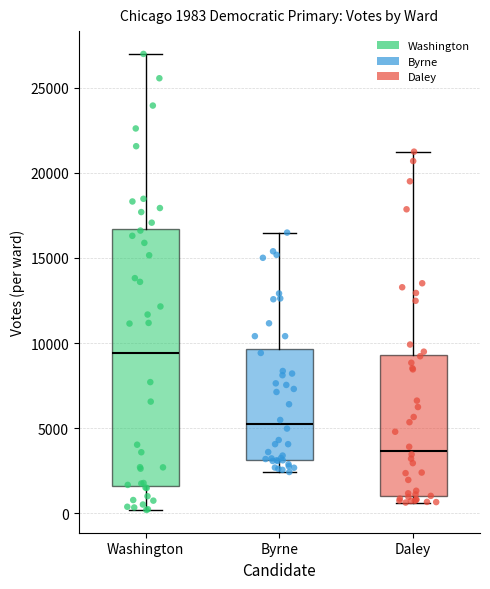

Which box is the tallest, from its lower edge to its upper edge?

Washington